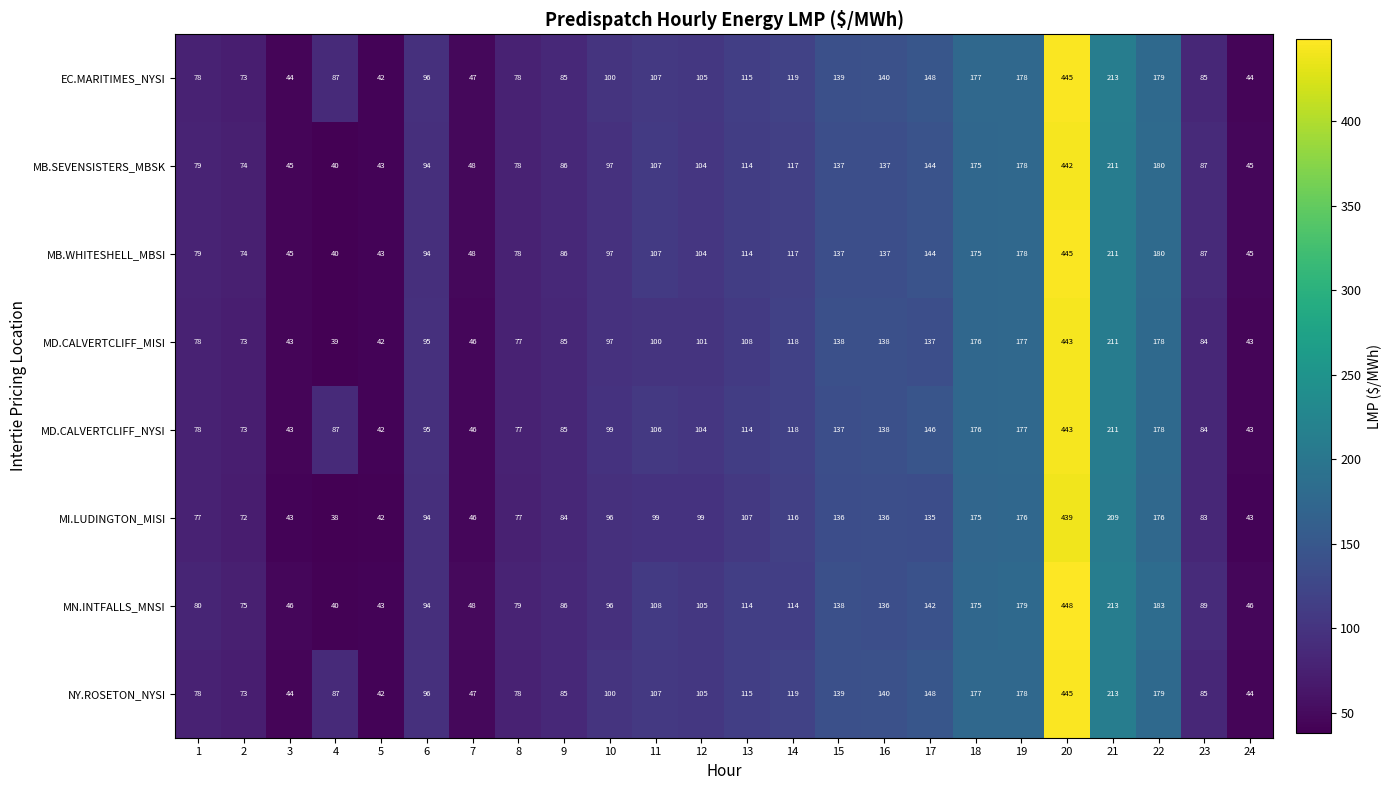

What is the sum of all MD.CALVERTCLIFF_MISI values?

2827